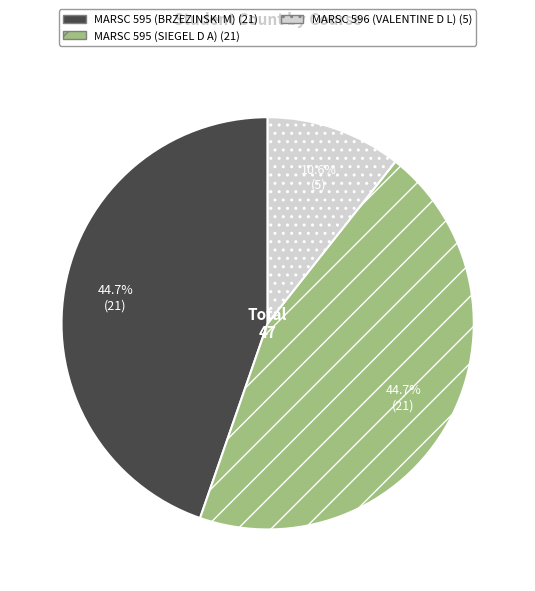

Which slice is the smallest?

MARSC 596 (VALENTINE D L)